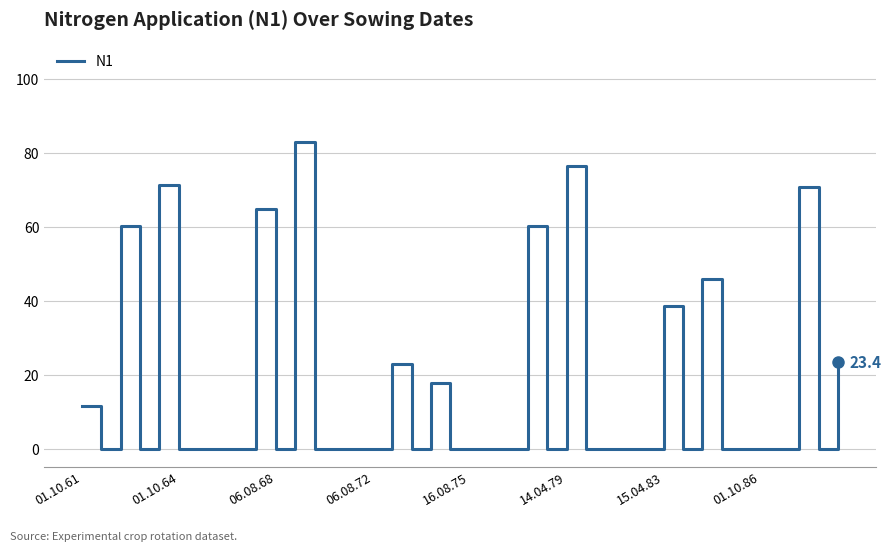

How many lines are shown in the chart?

1